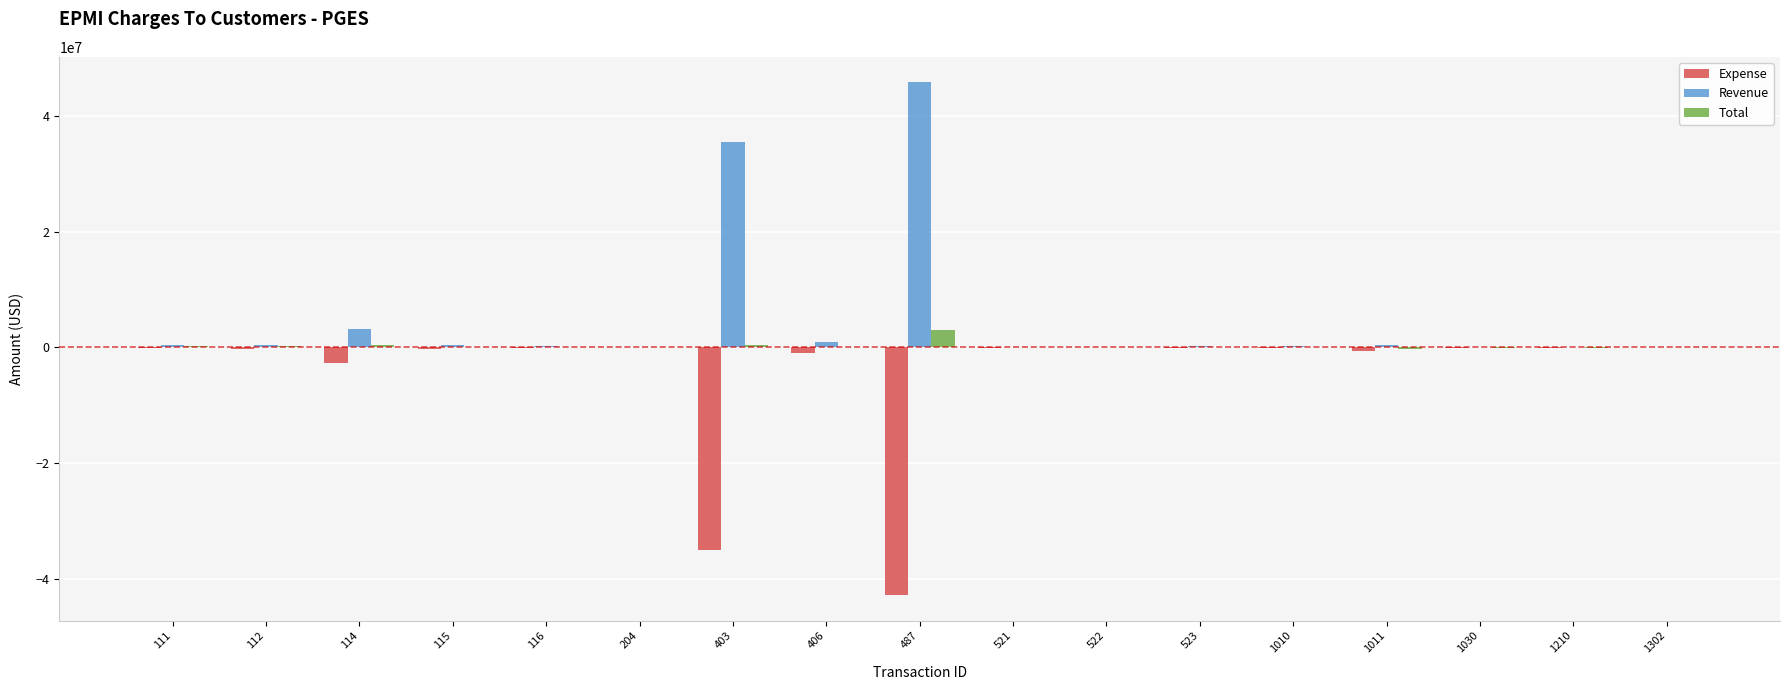

What is the sum of all Revenue values?

87979381.3